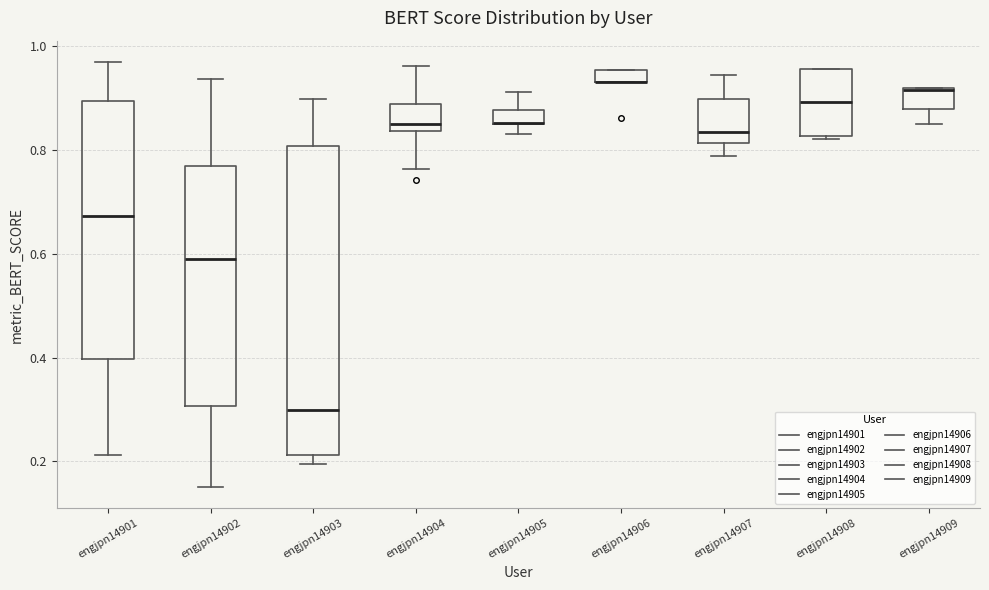

Where does the lower whisker of the box for engjpn14904 end on the y-axis? The values are not printed on the chart, so give them approximately, as read against the axis.

0.76